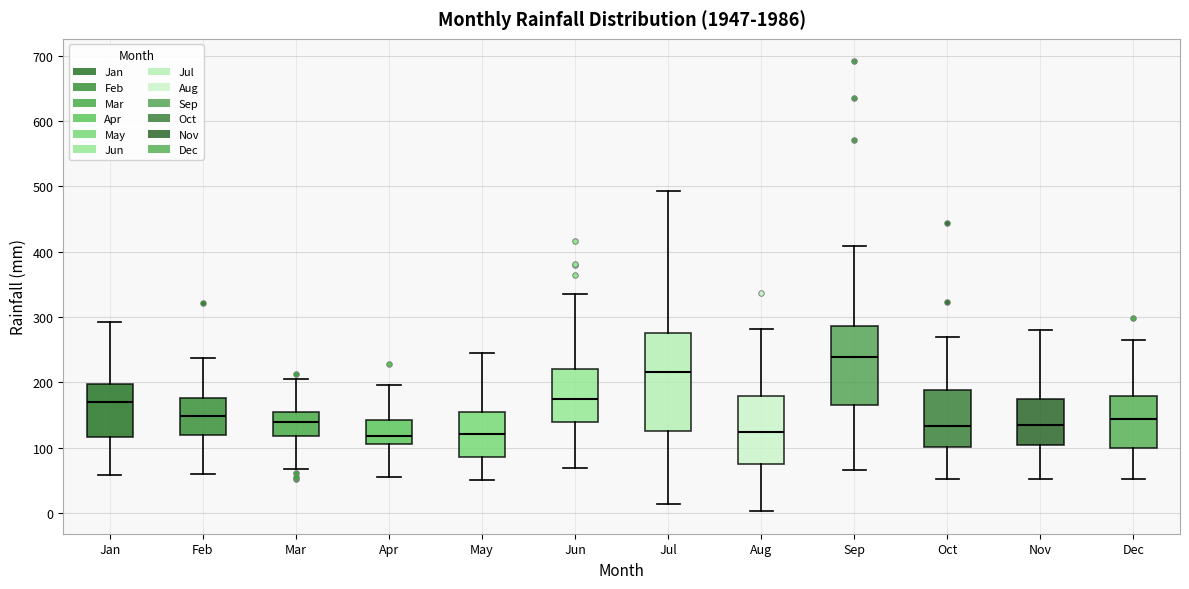

Reading left to right, transcribe this box plot: for each box, give where its median line is, the range the box spans, and where its two whiskers end, as read against the y-axis. The values are not printed on the chart, so give them approximately, as read against the axis.

Jan: median 170, box 120 to 200, whiskers 60 to 290
Feb: median 150, box 120 to 180, whiskers 60 to 240
Mar: median 140, box 120 to 160, whiskers 70 to 200
Apr: median 120, box 110 to 140, whiskers 50 to 200
May: median 120, box 90 to 150, whiskers 50 to 240
Jun: median 180, box 140 to 220, whiskers 70 to 340
Jul: median 220, box 130 to 270, whiskers 10 to 490
Aug: median 120, box 70 to 180, whiskers 0 to 280
Sep: median 240, box 160 to 290, whiskers 70 to 410
Oct: median 130, box 100 to 190, whiskers 50 to 270
Nov: median 130, box 100 to 170, whiskers 50 to 280
Dec: median 140, box 100 to 180, whiskers 50 to 270